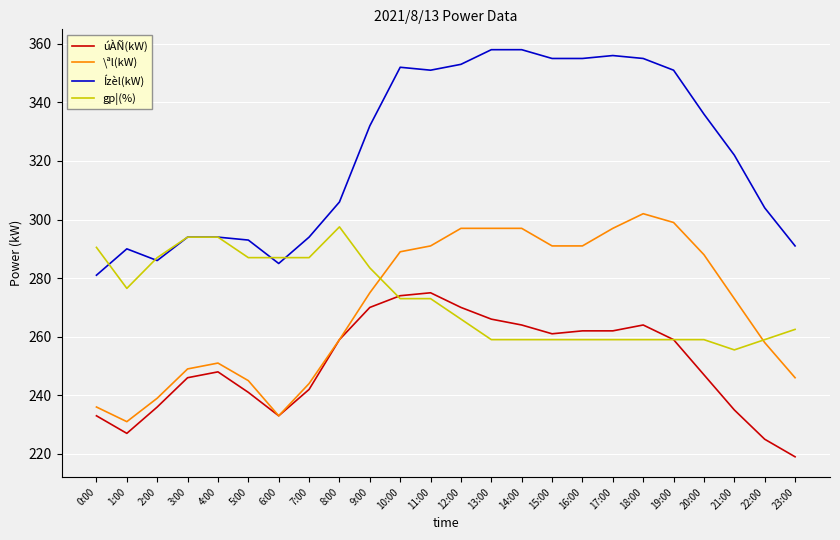

Reading left to right, what are all the values shown in this chart?

úÀÑ(kW): 233.0	227.0	236.0	246.0	248.0	241.0	233.0	242.0	259.0	270.0	274.0	275.0	270.0	266.0	264.0	261.0	262.0	262.0	264.0	259.0	247.0	235.0	225.0	219.0
\ªl(kW): 236.0	231.0	239.0	249.0	251.0	245.0	233.0	244.0	259.0	275.0	289.0	291.0	297.0	297.0	297.0	291.0	291.0	297.0	302.0	299.0	288.0	273.0	258.0	246.0
Ízèl(kW): 281.0	290.0	286.0	294.0	294.0	293.0	285.0	294.0	306.0	332.0	352.0	351.0	353.0	358.0	358.0	355.0	355.0	356.0	355.0	351.0	336.0	322.0	304.0	291.0
gp¦(%): 290.5	276.5	287.0	294.0	294.0	287.0	287.0	287.0	297.5	283.5	273.0	273.0	266.0	259.0	259.0	259.0	259.0	259.0	259.0	259.0	259.0	255.5	259.0	262.5